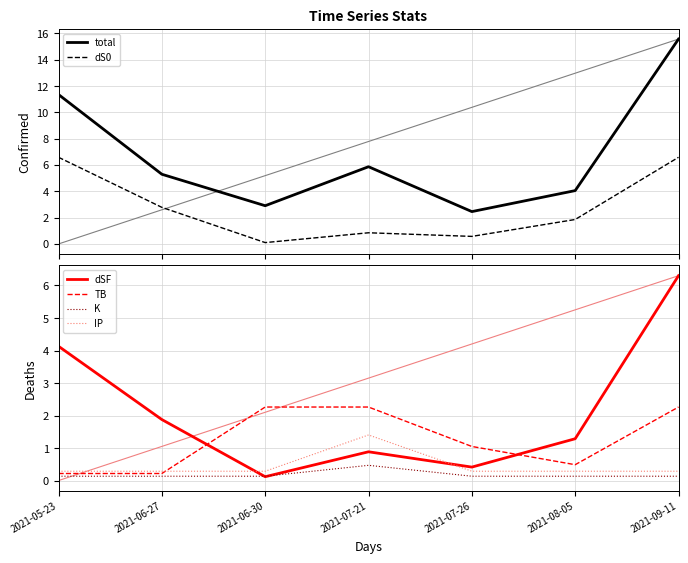

What is the sum of the K values at 2021-06-30 and 2021-07-26?

0.3